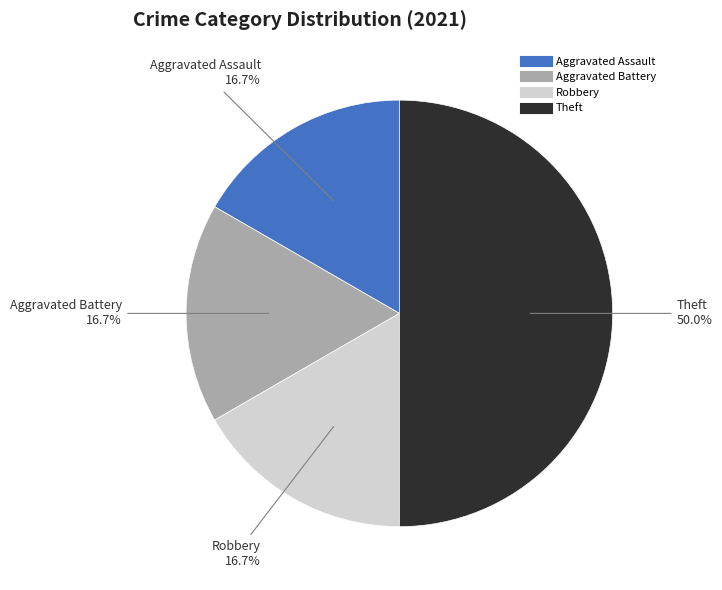

Is it true that Aggravated Battery is 28% of the pie?

False